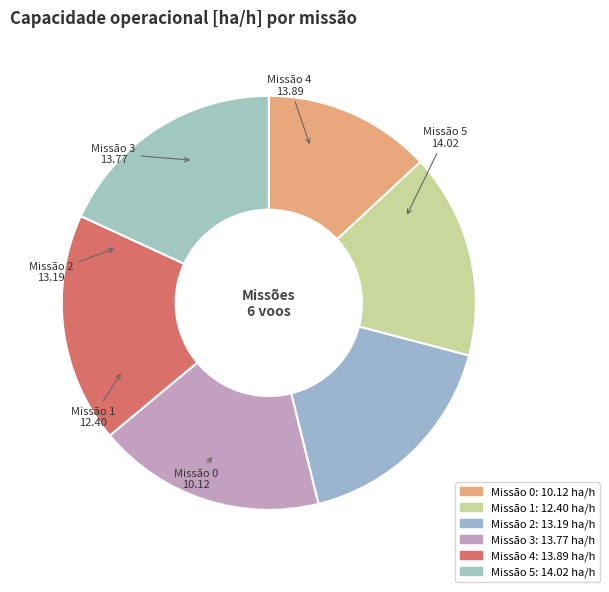

Is it true that Missão 4 is 18% of the pie?

True